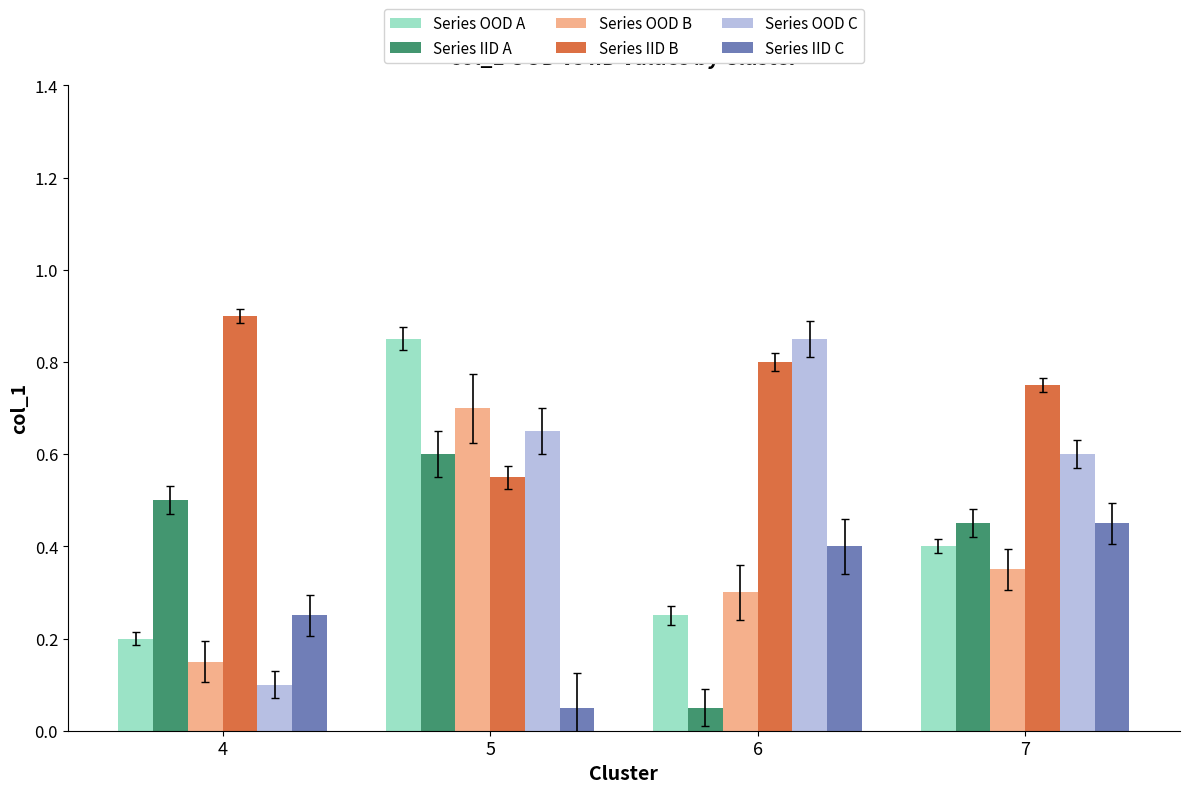

What are all the series names shown in the legend?

Series OOD A, Series IID A, Series OOD B, Series IID B, Series OOD C, Series IID C